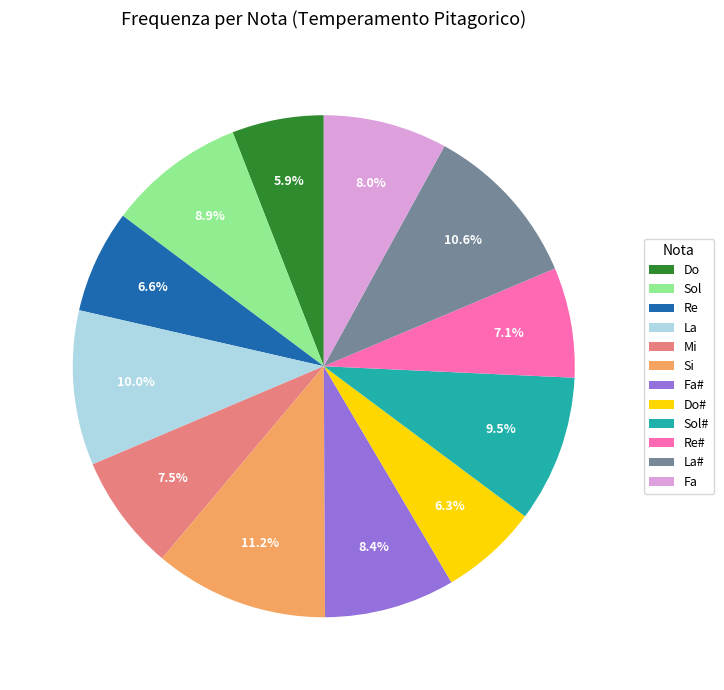

Combined, do Fa# and Sol account for over 50%?

No